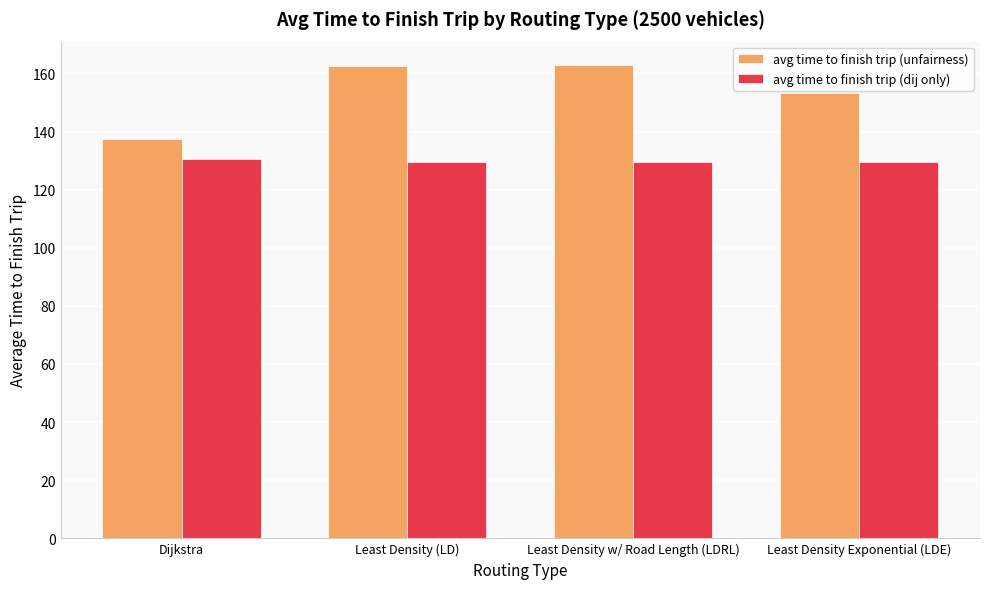

What is the sum of all avg time to finish trip (unfairness) values?

616.2